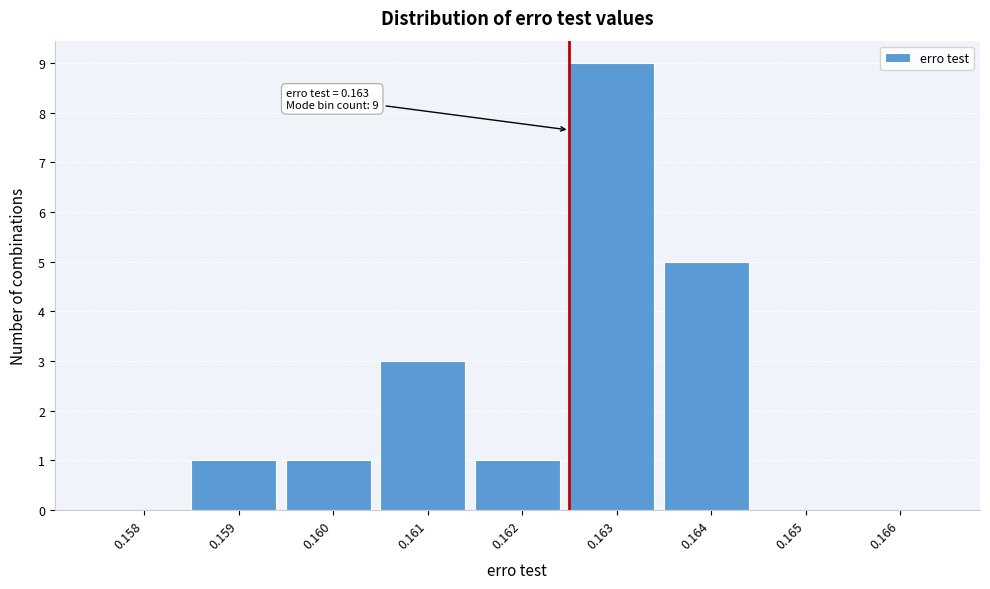

Reading left to right, transcribe all the data shown in this chart.

0.158=0	0.159=1	0.160=1	0.161=3	0.162=1	0.163=9	0.164=5	0.165=0	0.166=0